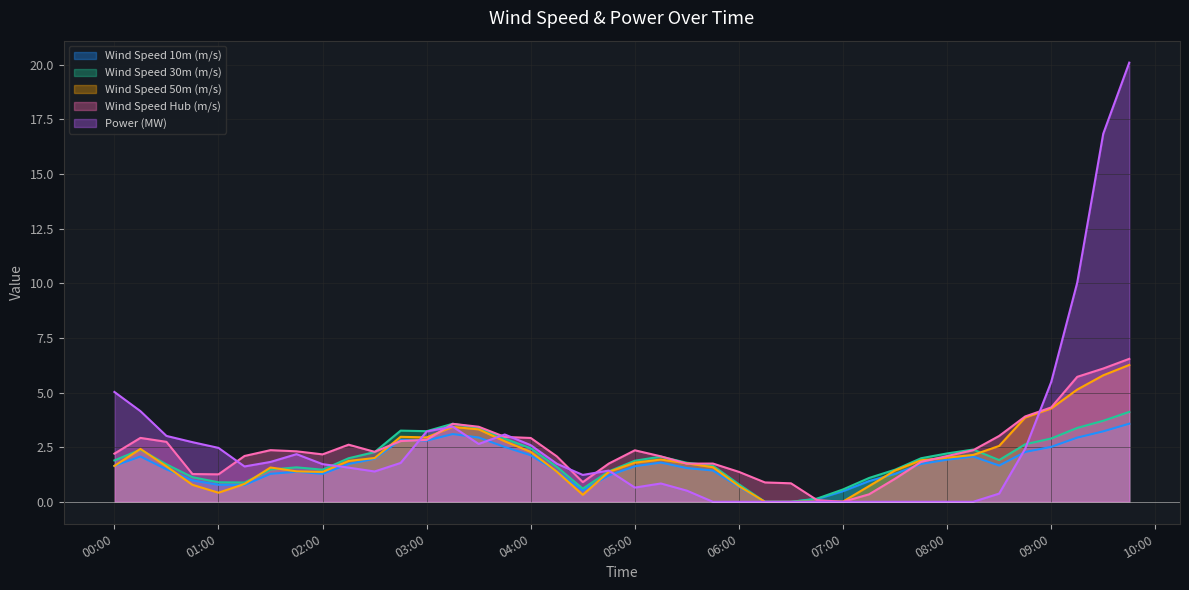

Which series has the largest range (max minus min)?

Power (MW)